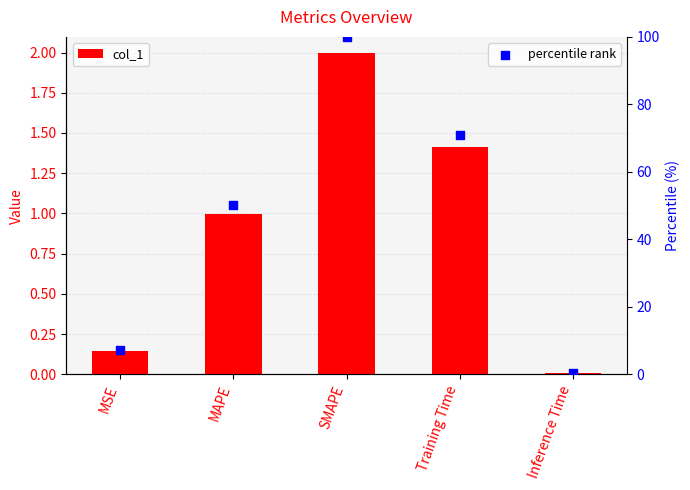

Which series has the largest total across all categories?

percentile rank